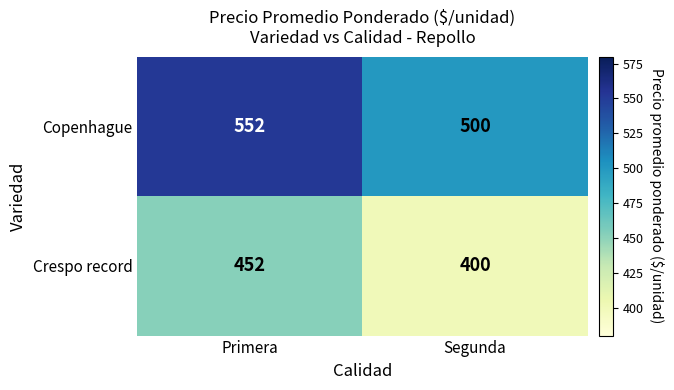

What is the minimum value shown in the chart?

400